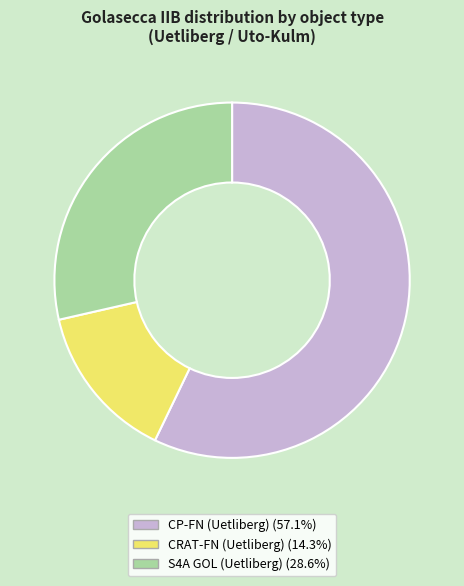

Rank the categories by value from highest to lowest.

CP-FN (Uetliberg), S4A GOL (Uetliberg), CRAT-FN (Uetliberg)